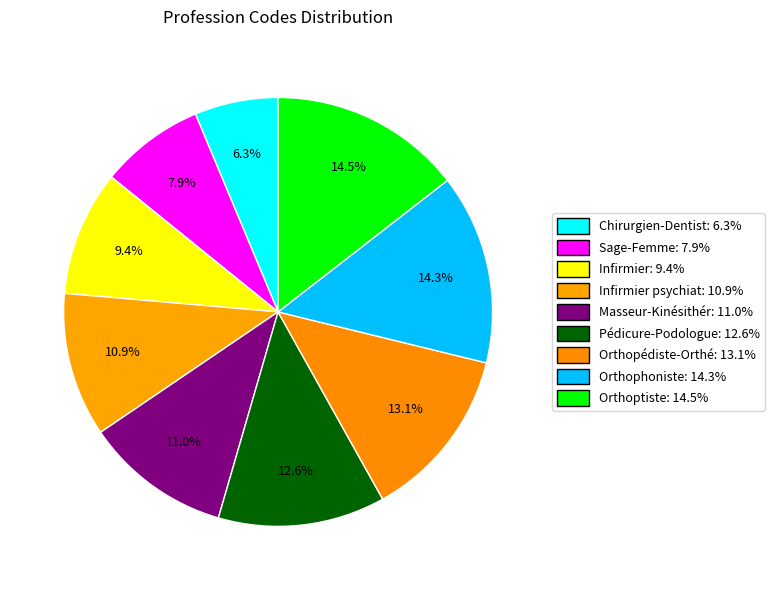

What is the smallest slice in the pie chart?

Chirurgien-Dentiste